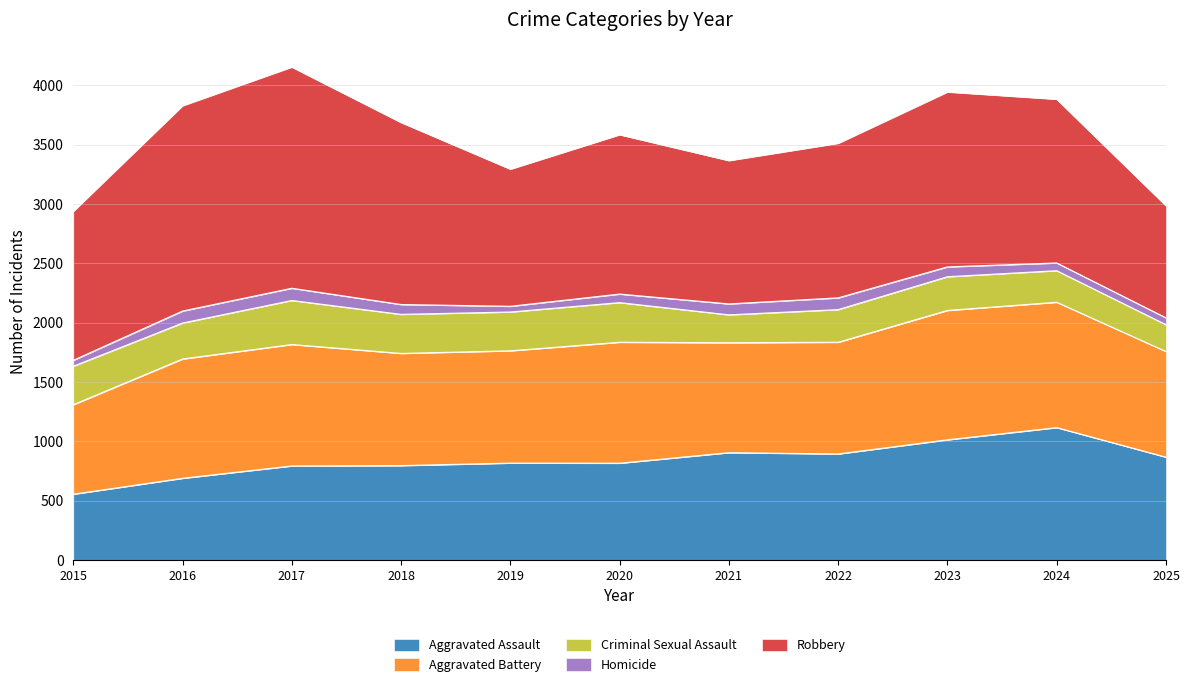

List the series in order of their peak value, lowest first.

Homicide, Criminal Sexual Assault, Aggravated Battery, Aggravated Assault, Robbery